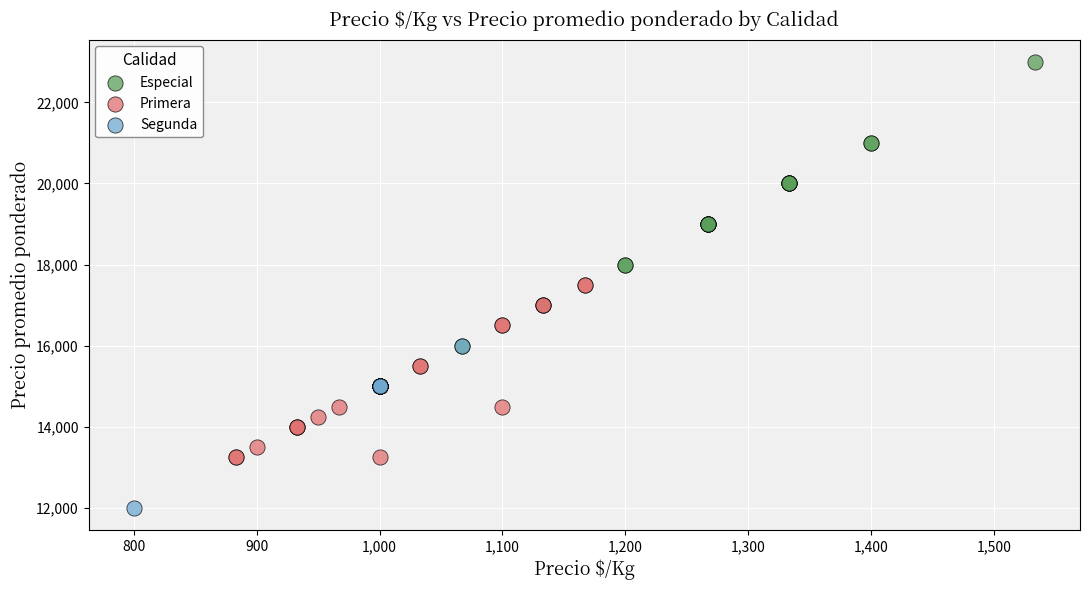

Which series has the largest Y range (max minus min)?

Especial